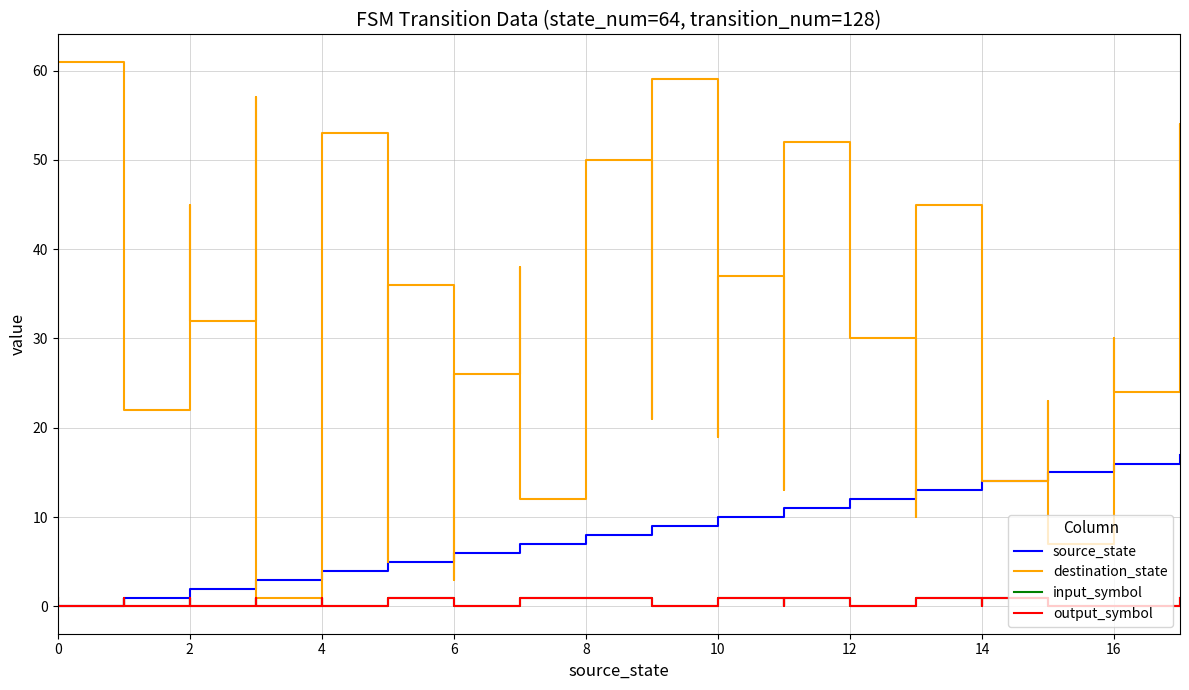

The value of output_symbol at 19 is 1. True or false?

False